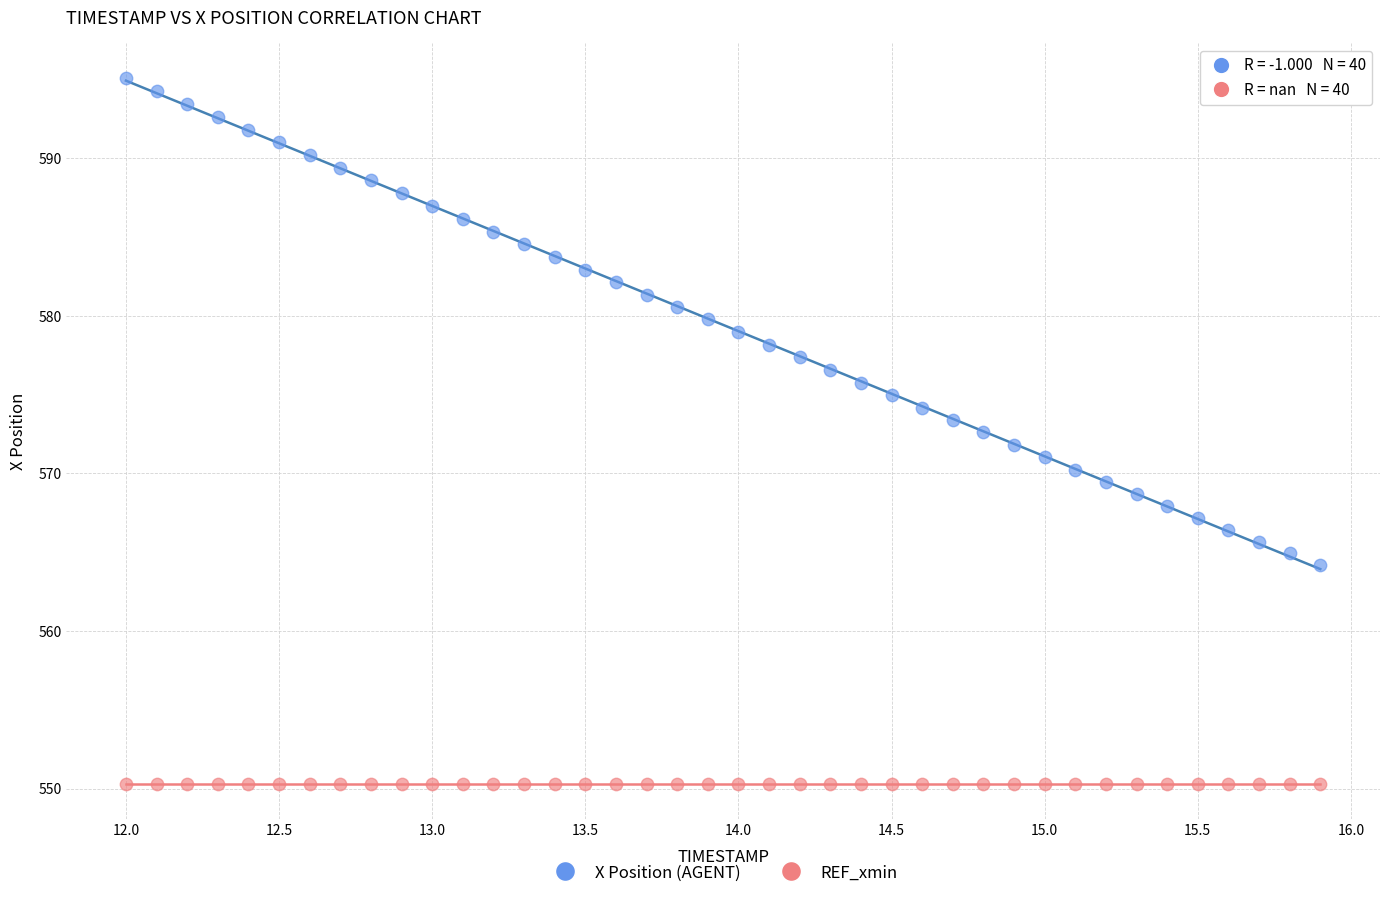

Which series contains the highest Y value?

X Position (AGENT)